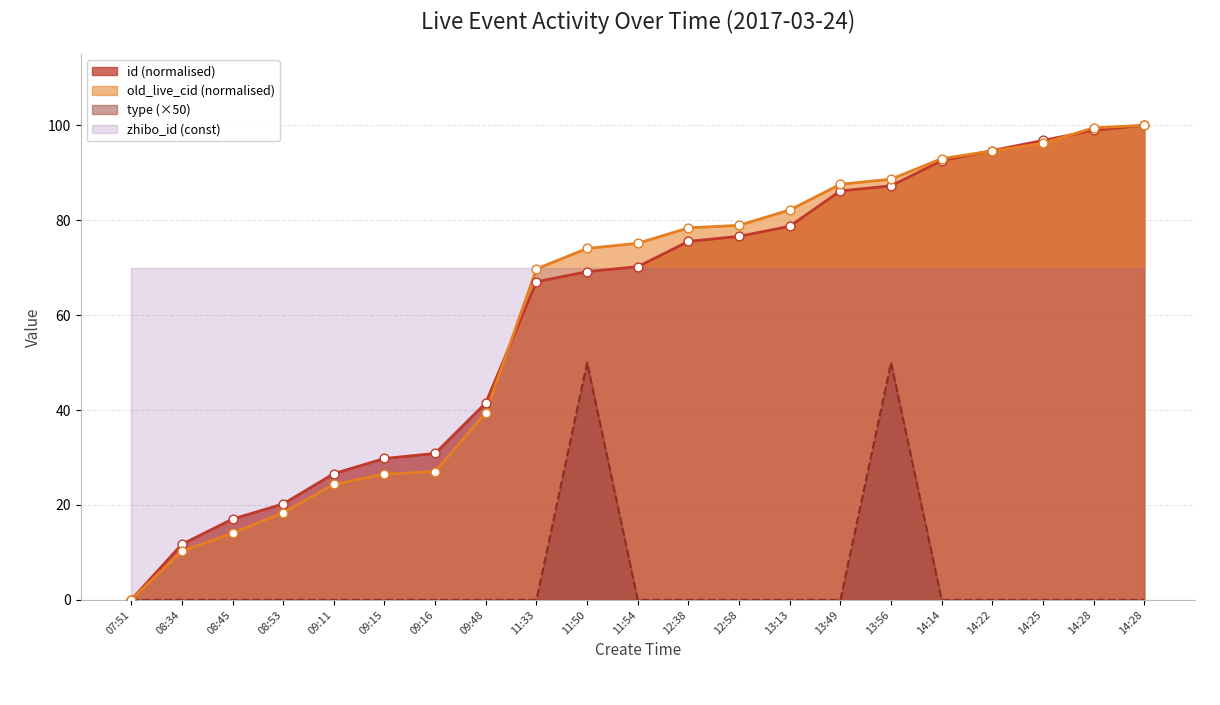

At how many categories does at least one series exceed 71?

12